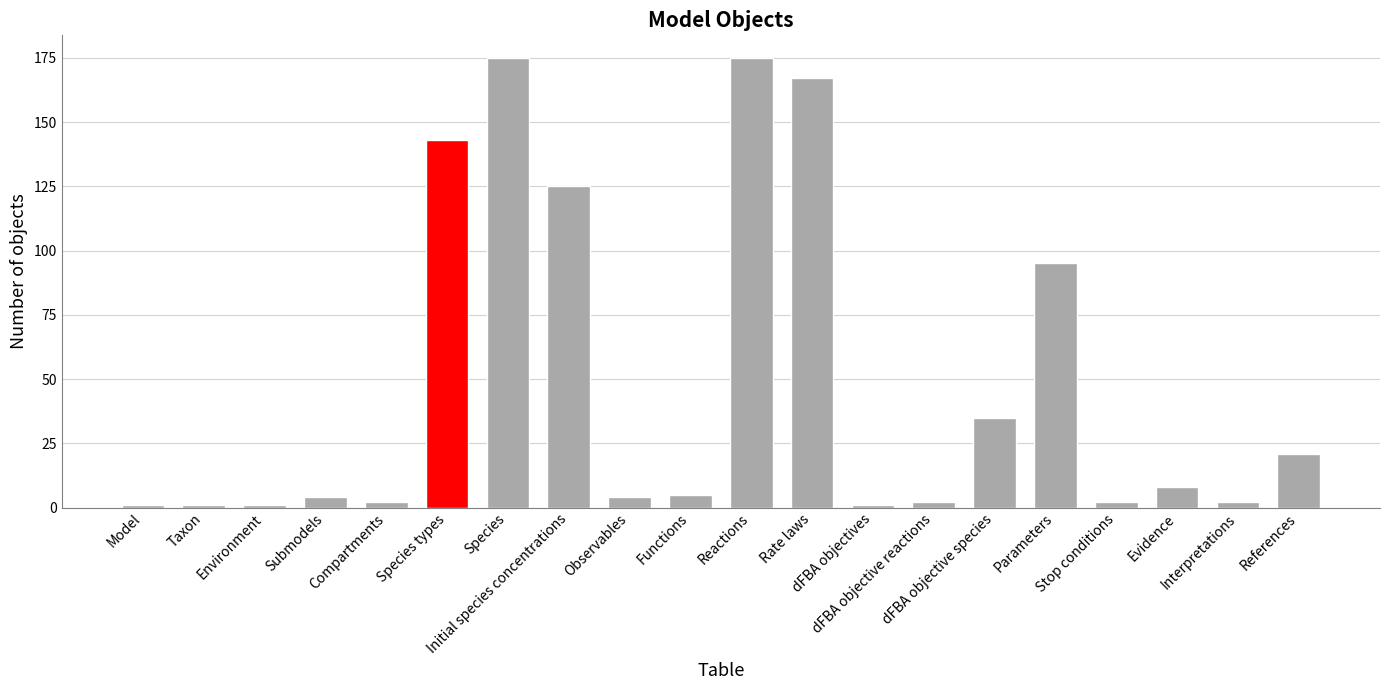

The value at dFBA objective species is 35. True or false?

True